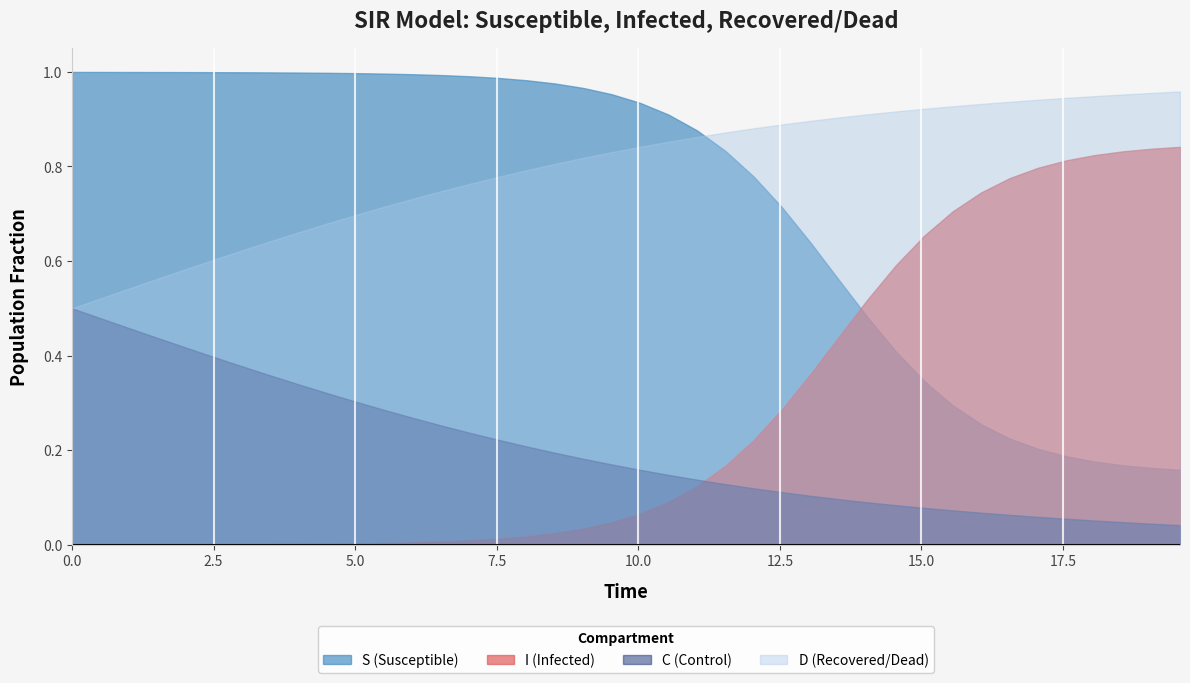

How many times do S (Susceptible) and I (Infected) cross each other?

1